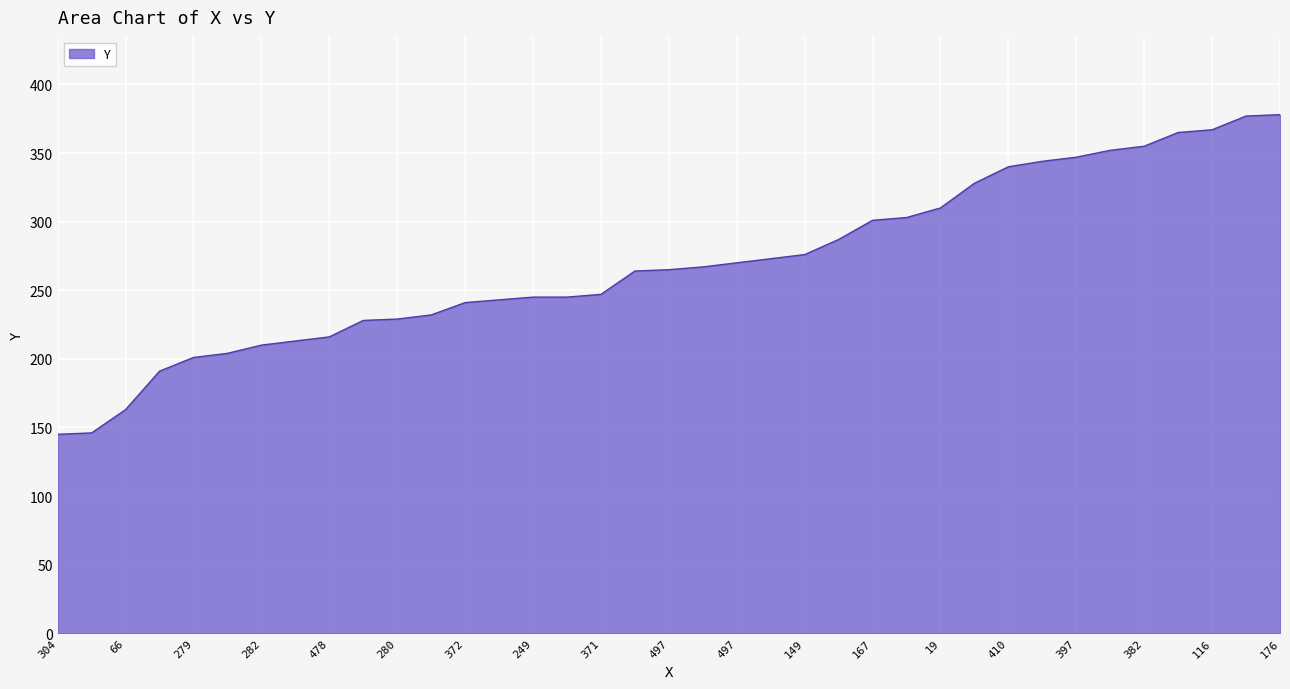

What is the difference between the maximum and minimum values?

233